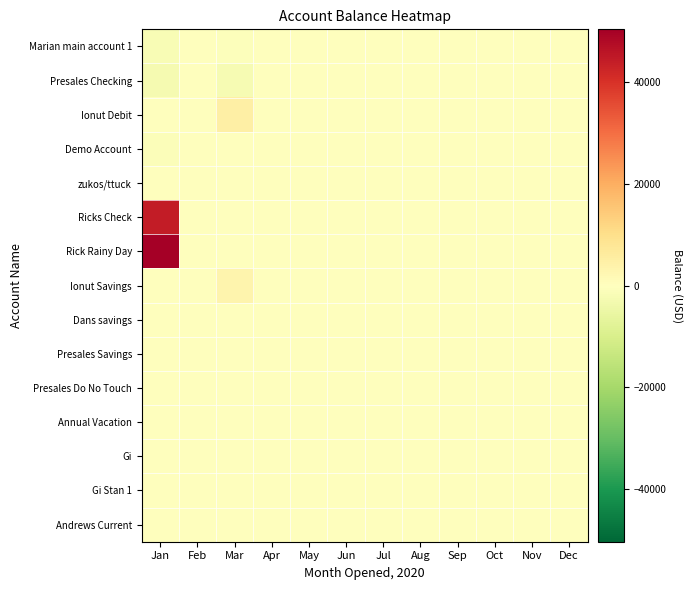

Reading right to left, list all the values displayed in this chart.

Marian main account 1: Dec=0.0	Nov=0.0	Oct=0.0	Sep=0.0	Aug=0.0	Jul=0.0	Jun=0.0	May=0.0	Apr=0.0	Mar=-779.0	Feb=0.0	Jan=-1775.0
Presales Checking: Dec=0.0	Nov=0.0	Oct=0.0	Sep=0.0	Aug=0.0	Jul=0.0	Jun=0.0	May=0.0	Apr=0.0	Mar=-2204.3	Feb=0.0	Jan=-2551.0
Ionut Debit: Dec=0.0	Nov=0.0	Oct=0.0	Sep=0.0	Aug=0.0	Jul=0.0	Jun=0.0	May=0.0	Apr=0.0	Mar=5000.0	Feb=0.0	Jan=0.0
Demo Account: Dec=0.0	Nov=0.0	Oct=0.0	Sep=0.0	Aug=0.0	Jul=0.0	Jun=0.0	May=0.0	Apr=0.0	Mar=-255.8	Feb=0.0	Jan=-1150.1
zukos/ttuck: Dec=0.0	Nov=0.0	Oct=0.0	Sep=0.0	Aug=0.0	Jul=0.0	Jun=0.0	May=0.0	Apr=0.0	Mar=100.0	Feb=0.0	Jan=0.0
Ricks Check: Dec=0.0	Nov=0.0	Oct=0.0	Sep=0.0	Aug=0.0	Jul=0.0	Jun=0.0	May=0.0	Apr=0.0	Mar=0.0	Feb=0.0	Jan=44170.9
Rick Rainy Day: Dec=0.0	Nov=0.0	Oct=0.0	Sep=0.0	Aug=0.0	Jul=0.0	Jun=0.0	May=0.0	Apr=0.0	Mar=0.0	Feb=0.0	Jan=50436.5
Ionut Savings: Dec=0.0	Nov=0.0	Oct=0.0	Sep=0.0	Aug=0.0	Jul=0.0	Jun=0.0	May=0.0	Apr=0.0	Mar=3288.8	Feb=0.0	Jan=0.0
Dans savings: Dec=0.0	Nov=0.0	Oct=0.0	Sep=0.0	Aug=0.0	Jul=0.0	Jun=0.0	May=0.0	Apr=0.0	Mar=10.0	Feb=0.0	Jan=0.0
Presales Savings: Dec=0.0	Nov=0.0	Oct=0.0	Sep=0.0	Aug=0.0	Jul=0.0	Jun=0.0	May=0.0	Apr=0.0	Mar=220.0	Feb=0.0	Jan=0.0
Presales Do No Touch: Dec=0.0	Nov=0.0	Oct=0.0	Sep=0.0	Aug=0.0	Jul=0.0	Jun=0.0	May=0.0	Apr=0.0	Mar=80.0	Feb=0.0	Jan=0.0
Annual Vacation: Dec=0.0	Nov=0.0	Oct=0.0	Sep=0.0	Aug=0.0	Jul=0.0	Jun=0.0	May=0.0	Apr=0.0	Mar=100.0	Feb=0.0	Jan=0.0
Gi: Dec=0.0	Nov=0.0	Oct=0.0	Sep=0.0	Aug=0.0	Jul=0.0	Jun=0.0	May=0.0	Apr=0.0	Mar=-200.0	Feb=0.0	Jan=0.0
Gi Stan 1: Dec=0.0	Nov=0.0	Oct=0.0	Sep=0.0	Aug=0.0	Jul=0.0	Jun=0.0	May=0.0	Apr=0.0	Mar=300.0	Feb=0.0	Jan=0.0
Andrews Current: Dec=0.0	Nov=0.0	Oct=0.0	Sep=0.0	Aug=0.0	Jul=0.0	Jun=0.0	May=0.0	Apr=0.0	Mar=100.0	Feb=0.0	Jan=0.0